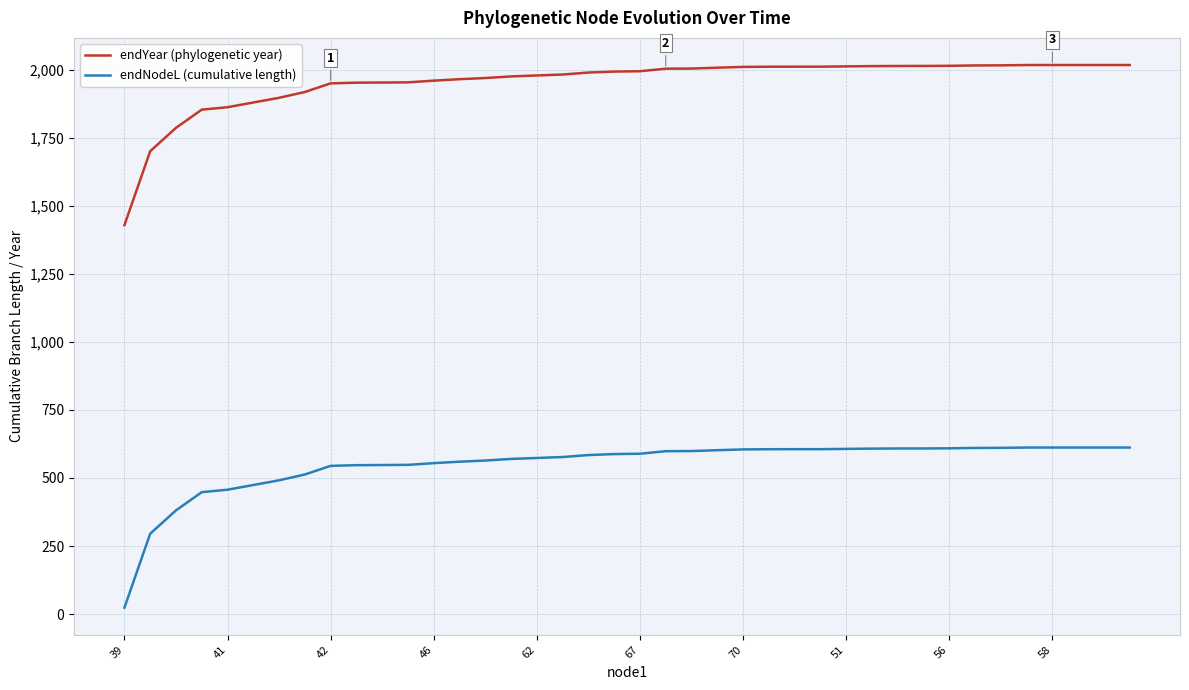

What is the average value of the endYear (phylogenetic year) series?

1954.4